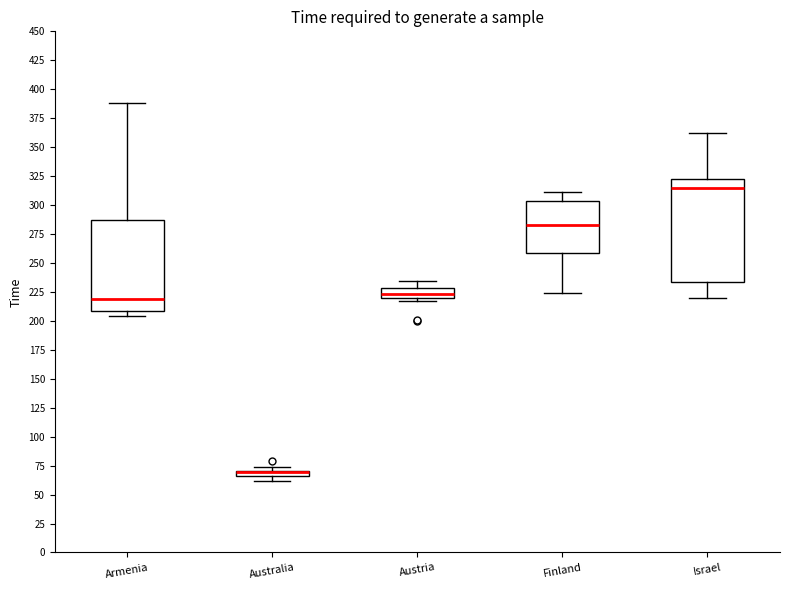

Where is the lower edge of the box for Australia on the y-axis? The values are not printed on the chart, so give them approximately, as read against the axis.

65